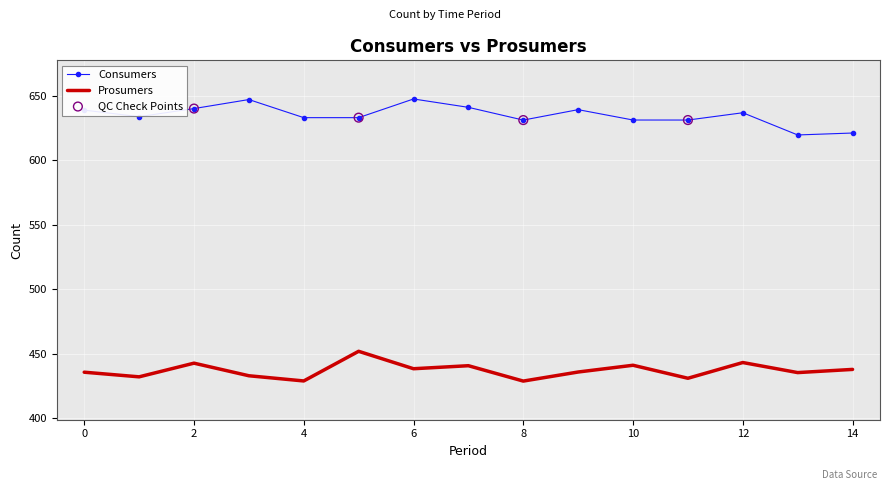

Rank the series by their average value, from highest to lowest.

Consumers, Prosumers